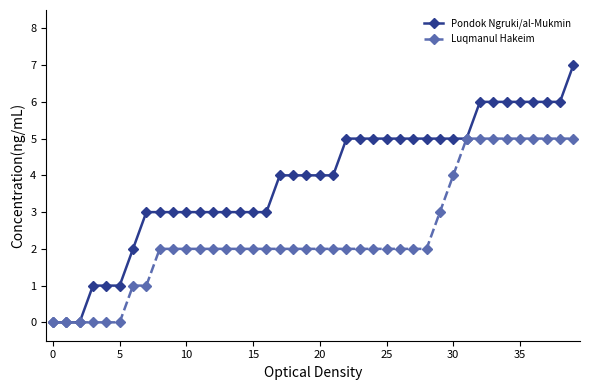

List the series in order of their peak value, highest first.

Pondok Ngruki/al-Mukmin, Luqmanul Hakeim